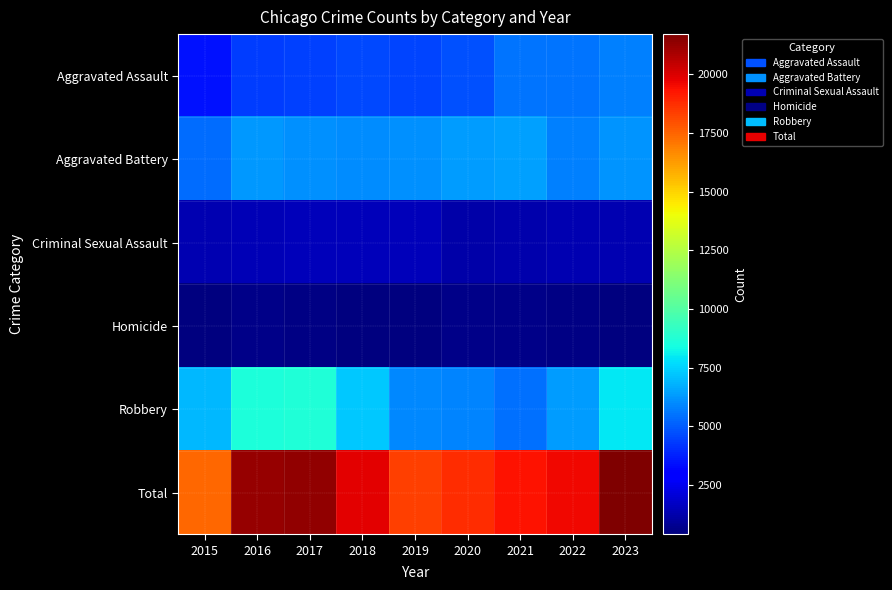

At which category is the sum across all series the highest?

2023